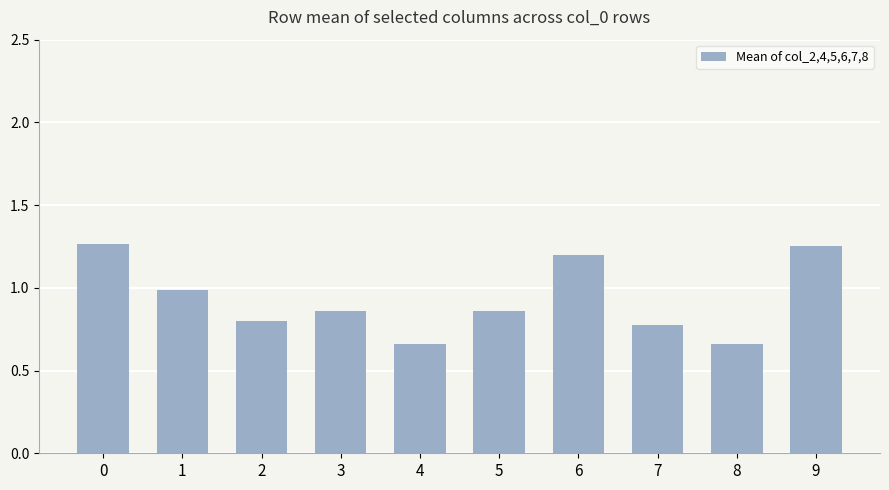

How many bars are there in total?

10